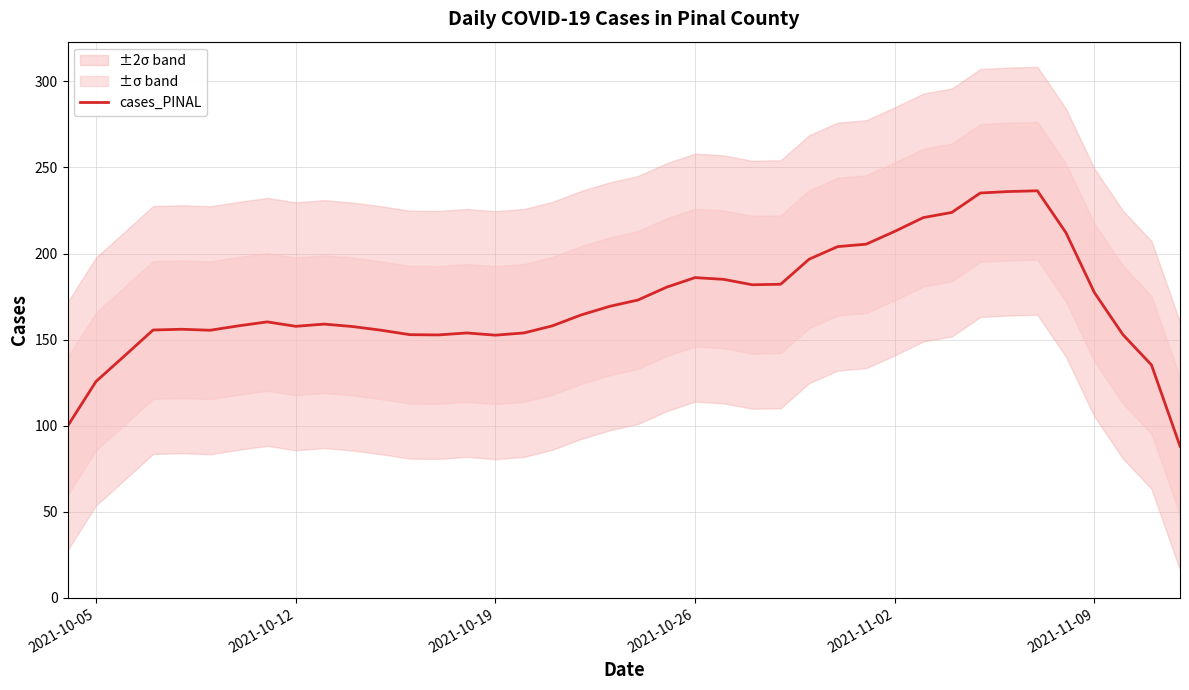

True or false: cases_PINAL has a value of 157.7 at 2021-10-12.

True